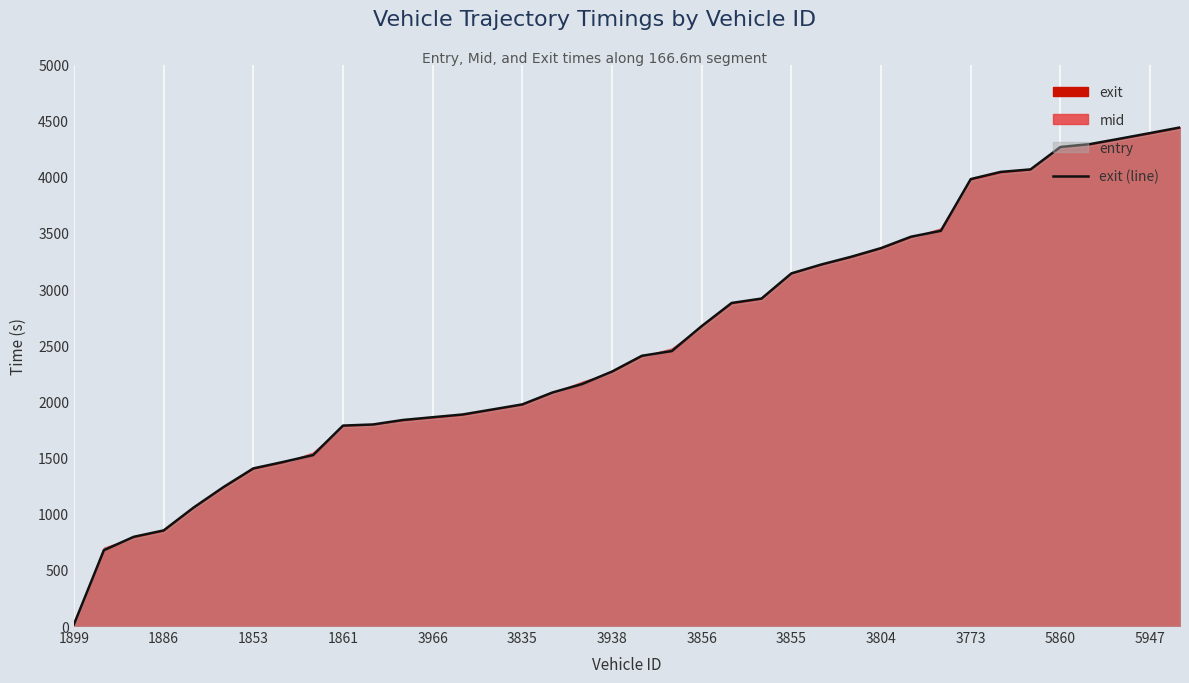

What is the maximum value shown in the chart?

4439.6